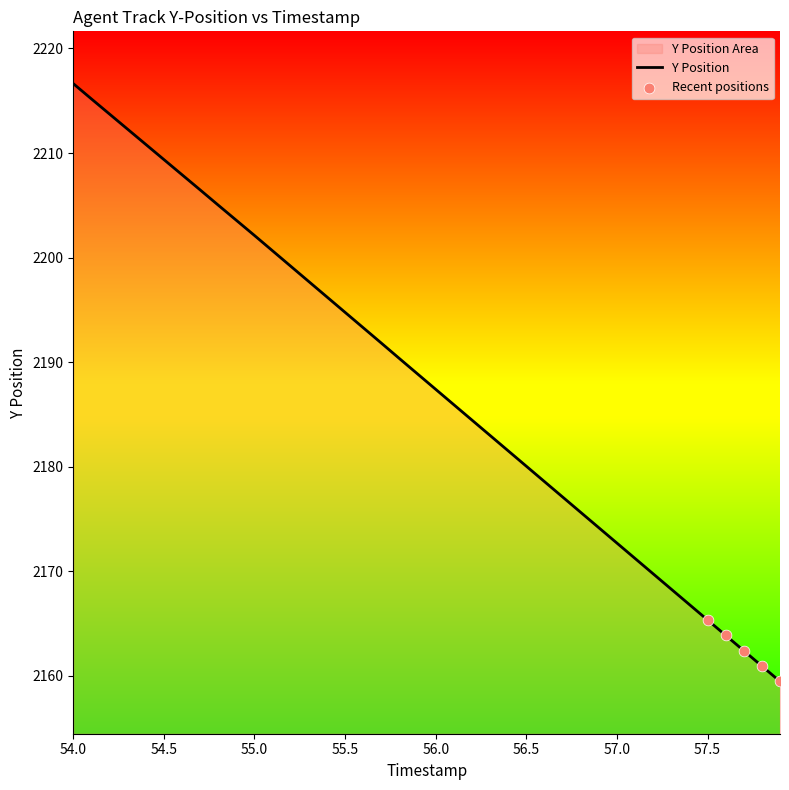

At which category does the chart reach its peak across all series?

54.0